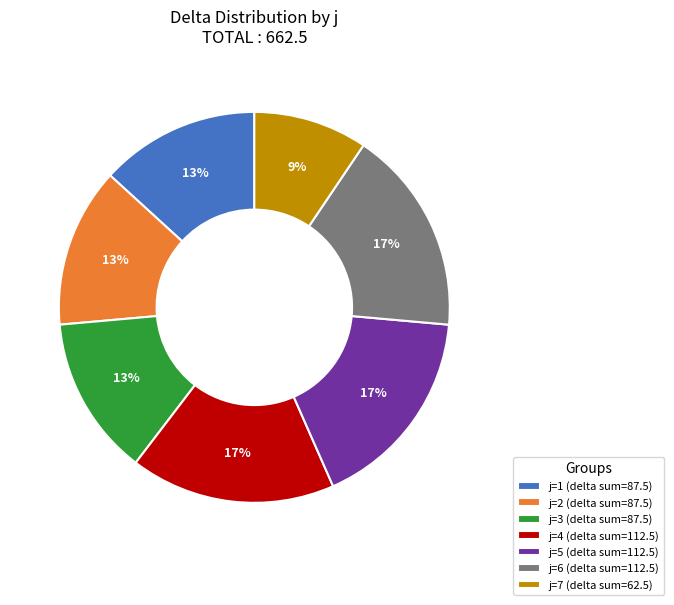

Does any single category account for the majority?

No